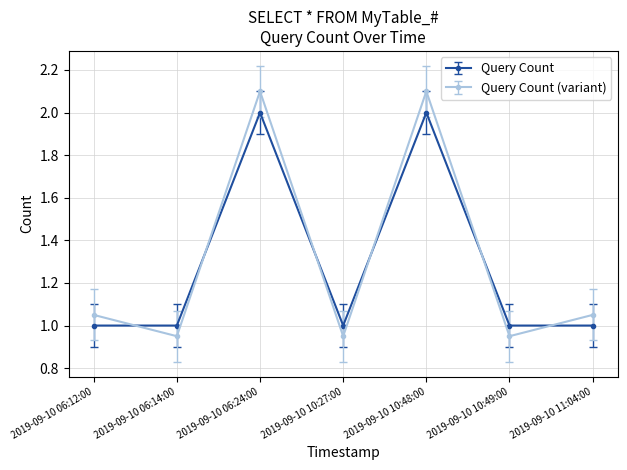

What position from the right is 2019-09-10 10:49:00?

2